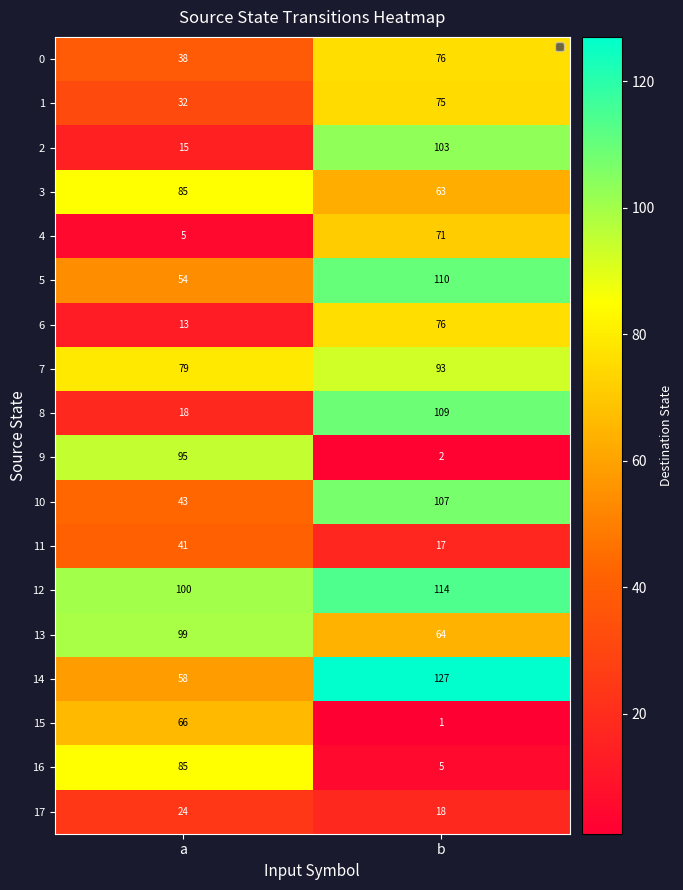

At which category is the sum across all series the highest?

b